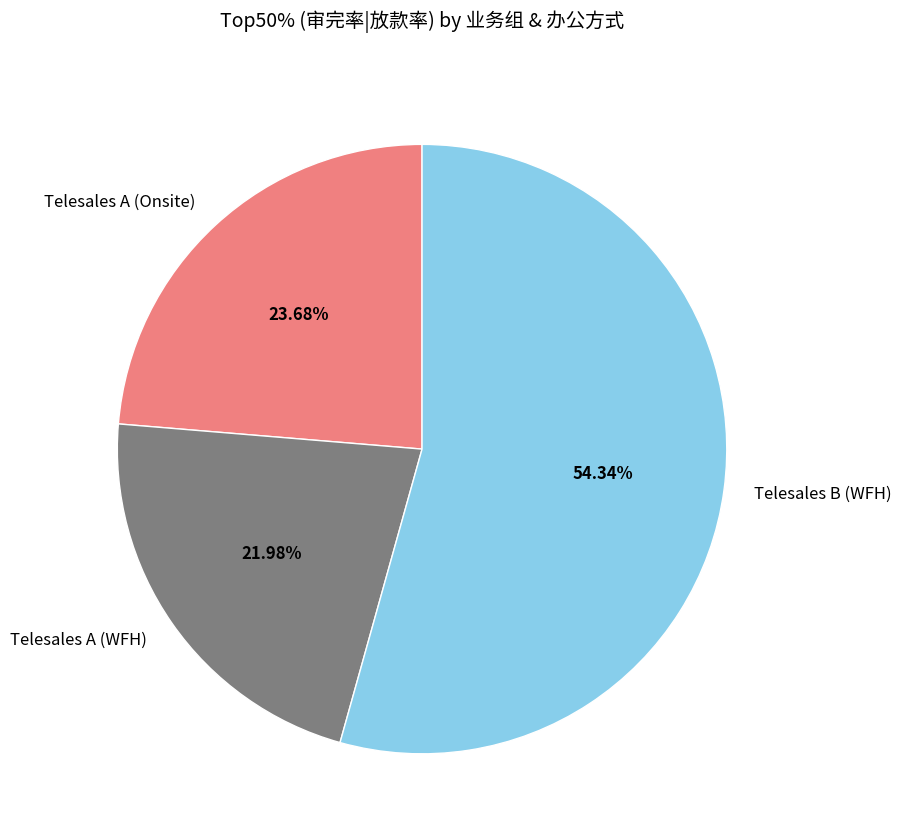

How many segments does this pie chart have?

3